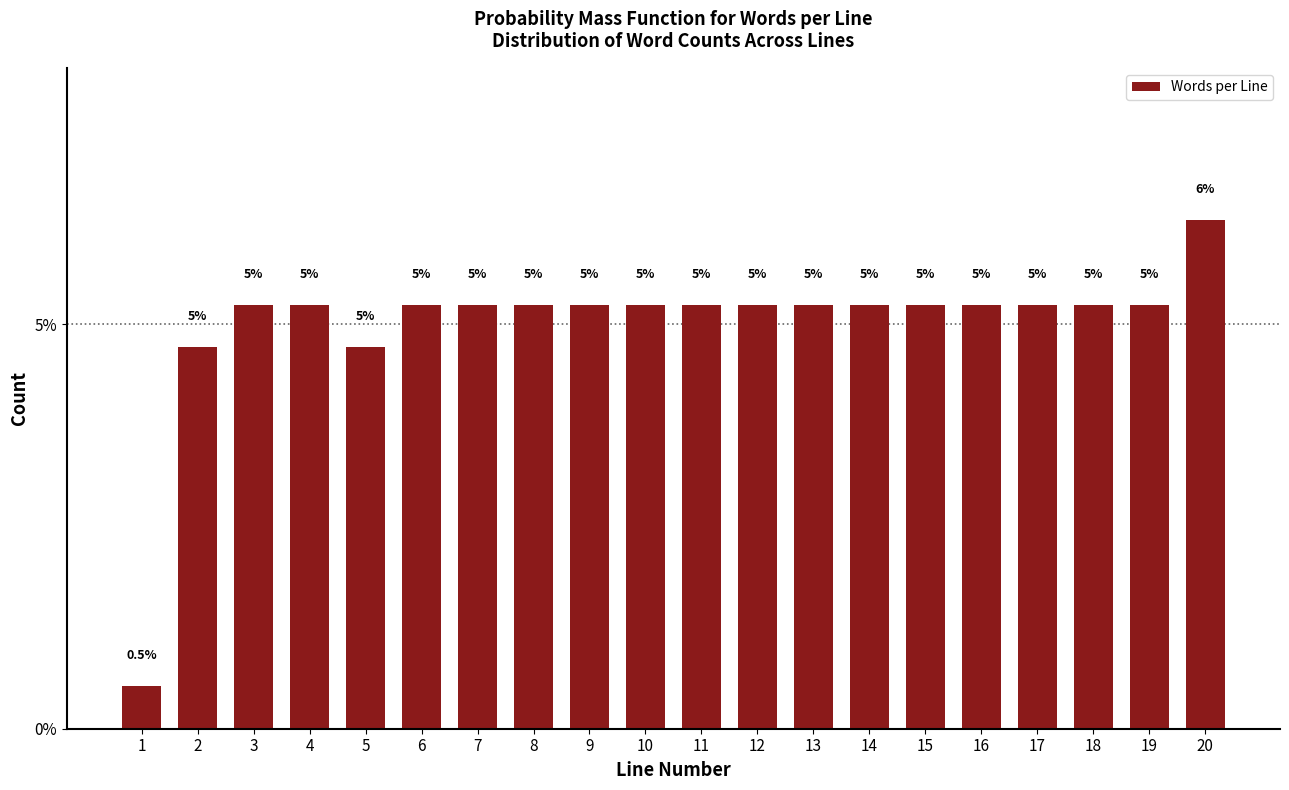

How many bars are there in total?

20